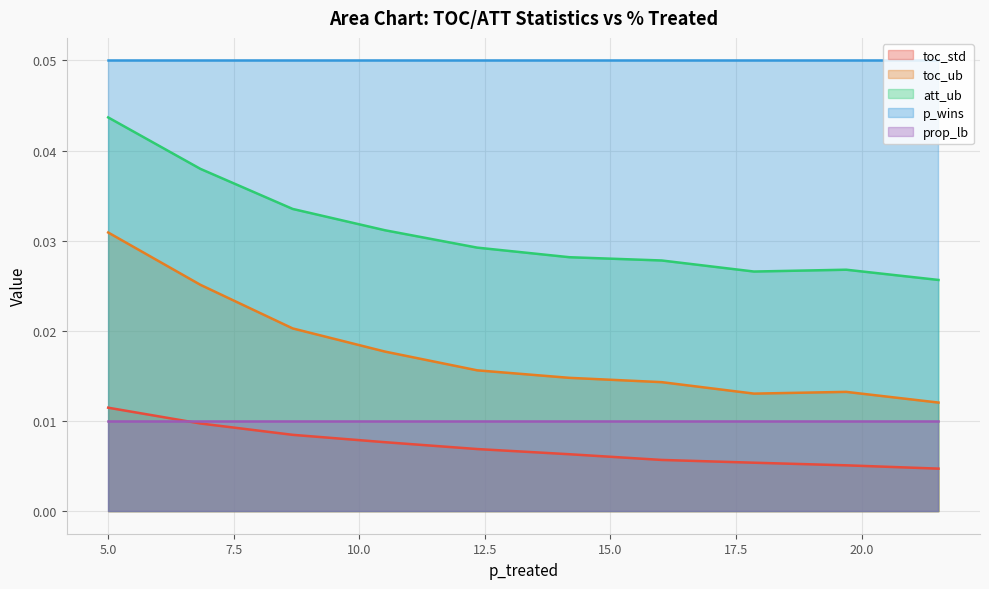

Is the value of prop_lb at 2 greater than the value of toc_ub at 34?

Yes